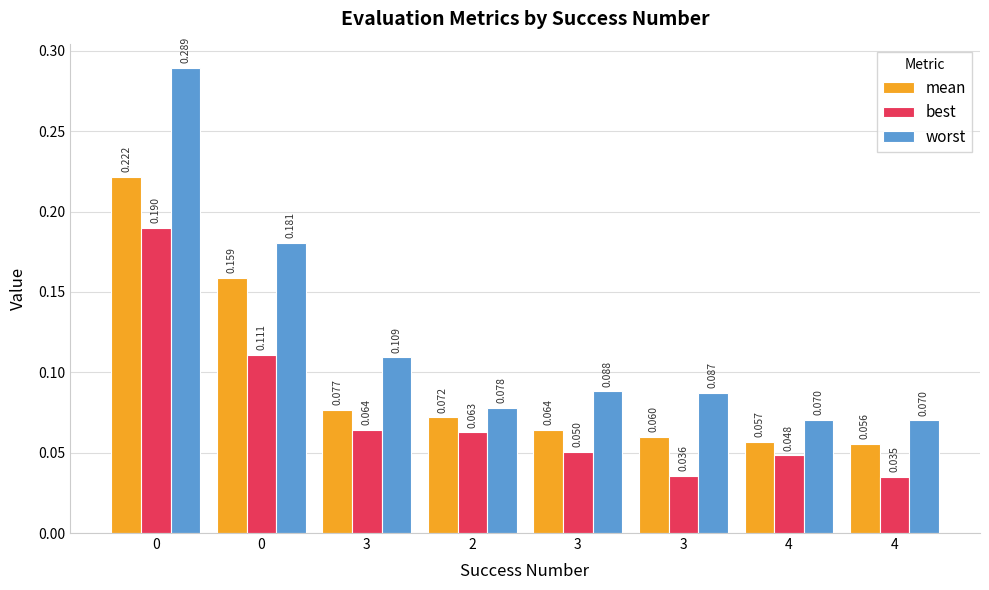

Rank the series by their maximum value, from lowest to highest.

best, mean, worst